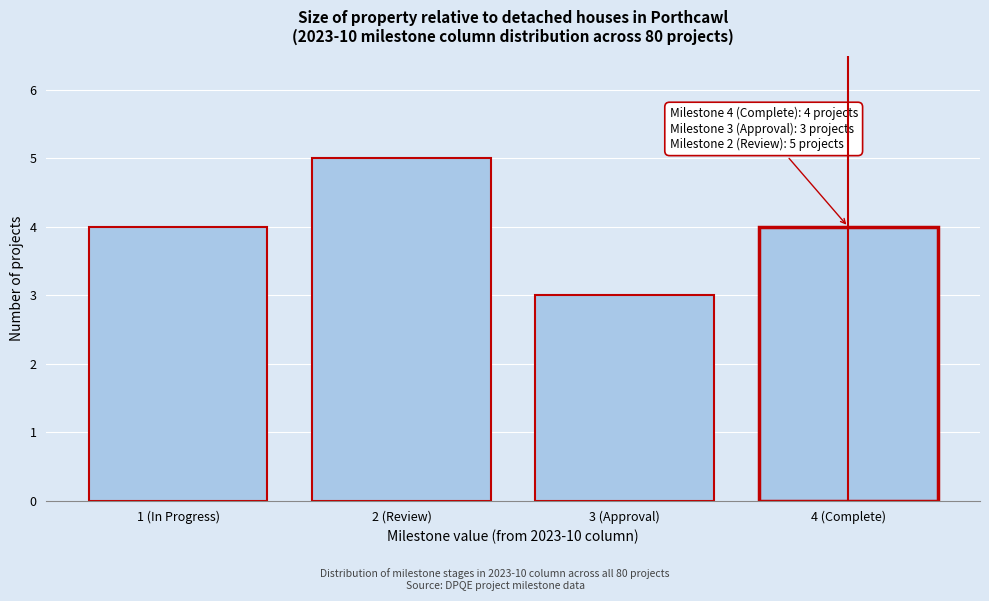

Reading right to left, what are all the values shown in this chart?

4 (Complete)=4	3 (Approval)=3	2 (Review)=5	1 (In Progress)=4